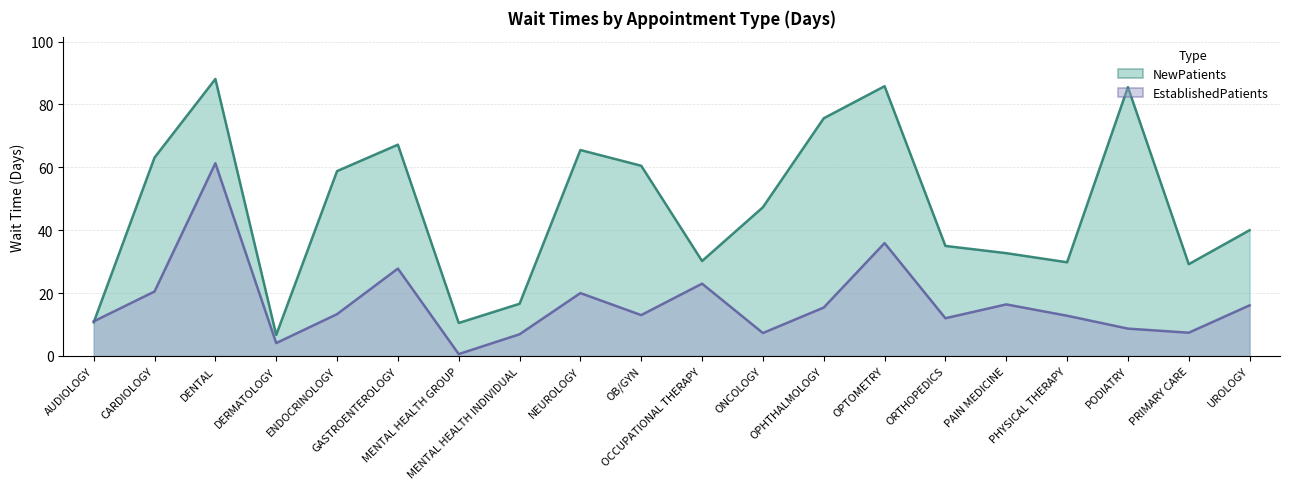

Between which two adjacent categories do NewPatients and EstablishedPatients first intersect?

AUDIOLOGY and CARDIOLOGY